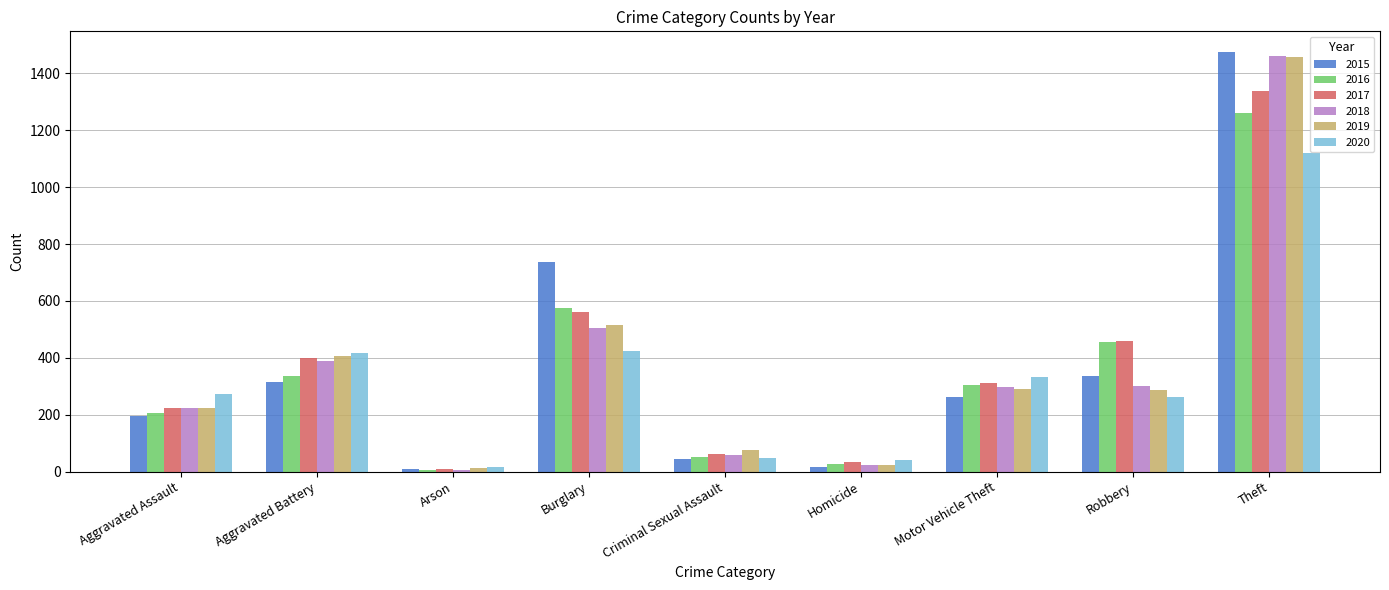

What is the minimum value for 2015?

9